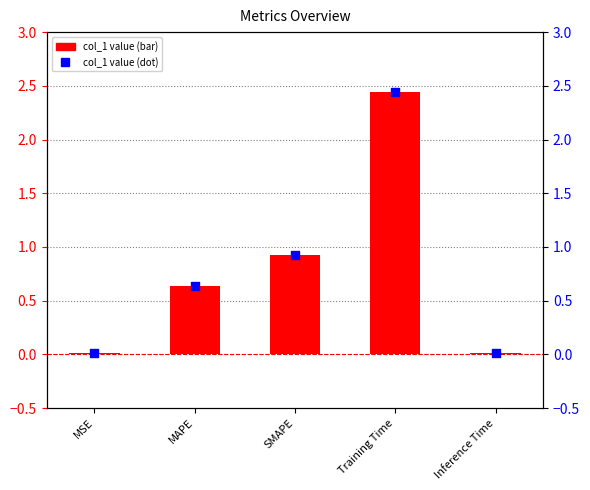

Is the value of col_1 (dot) at MAPE greater than the value of col_1 value at Inference Time?

Yes